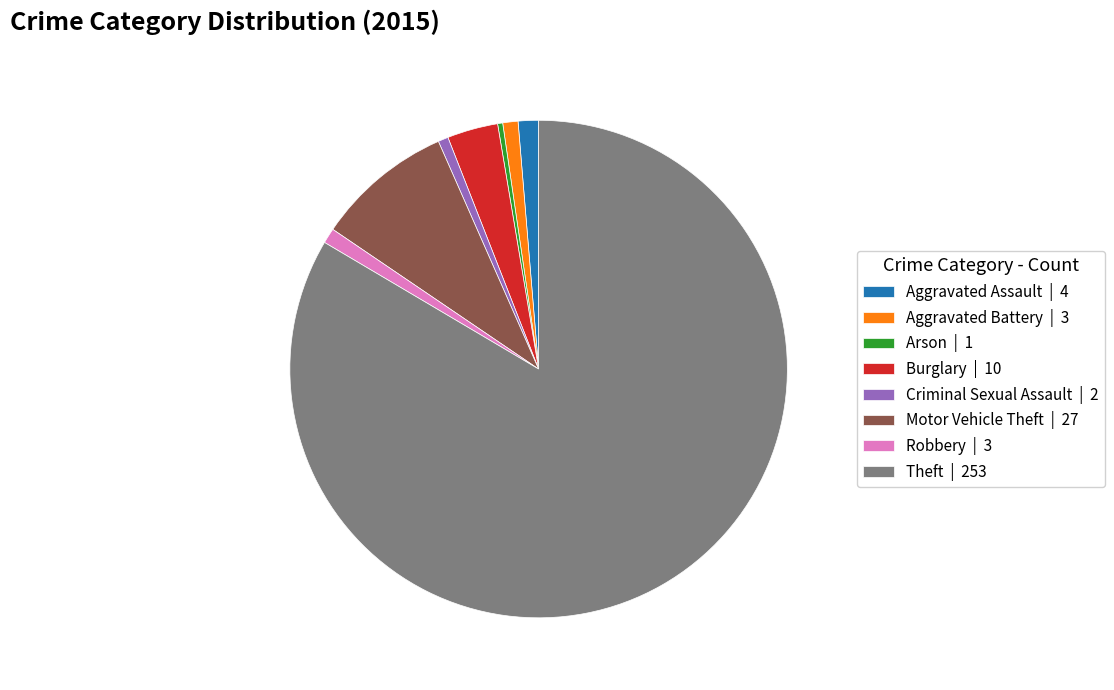

Is there any slice that represents more than half of the pie?

Yes